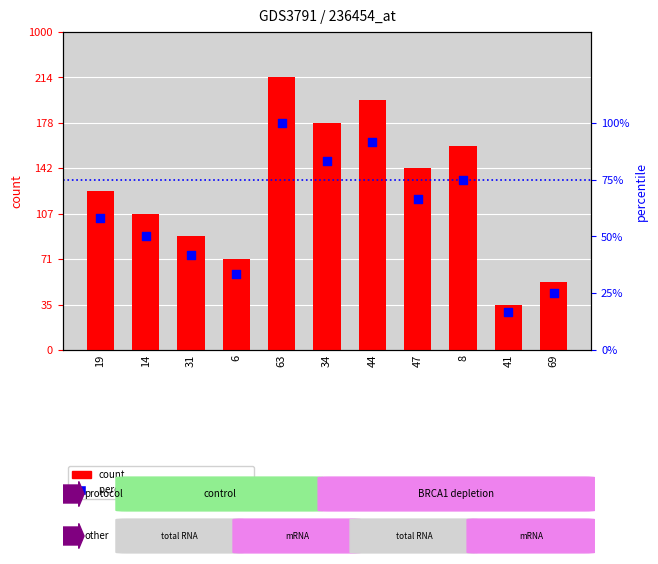

At how many categories does at least one series exceed 9?

3